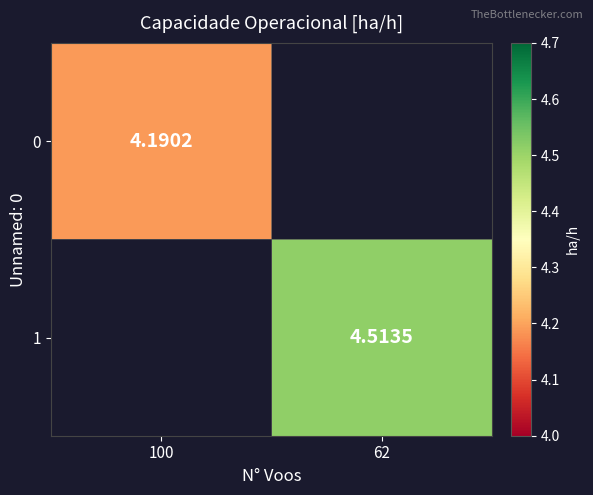

At which category does the chart reach its minimum across all series?

100